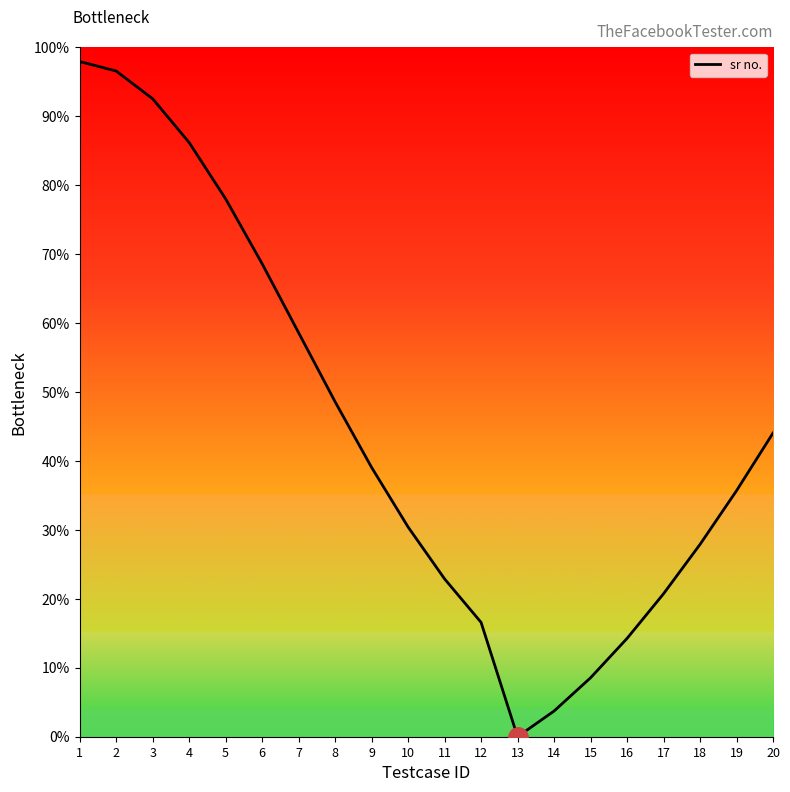

Count the number of data series in this chart.

1